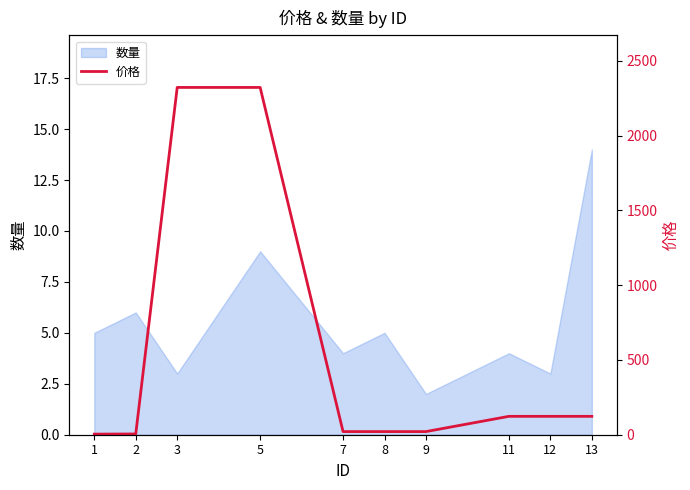

The 数量 series shows 8 at 1. True or false?

False